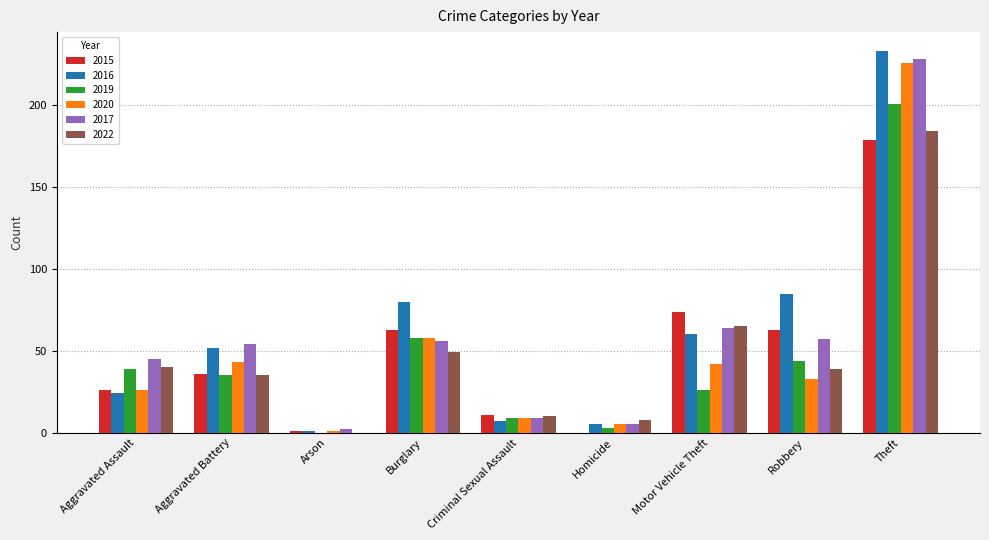

Reading right to left, list all the values displayed in this chart.

2015: Theft=179	Robbery=63	Motor Vehicle Theft=74	Homicide=0	Criminal Sexual Assault=11	Burglary=63	Arson=1	Aggravated Battery=36	Aggravated Assault=26
2016: Theft=233	Robbery=85	Motor Vehicle Theft=60	Homicide=5	Criminal Sexual Assault=7	Burglary=80	Arson=1	Aggravated Battery=52	Aggravated Assault=24
2019: Theft=201	Robbery=44	Motor Vehicle Theft=26	Homicide=3	Criminal Sexual Assault=9	Burglary=58	Arson=0	Aggravated Battery=35	Aggravated Assault=39
2020: Theft=226	Robbery=33	Motor Vehicle Theft=42	Homicide=5	Criminal Sexual Assault=9	Burglary=58	Arson=1	Aggravated Battery=43	Aggravated Assault=26
2017: Theft=228	Robbery=57	Motor Vehicle Theft=64	Homicide=5	Criminal Sexual Assault=9	Burglary=56	Arson=2	Aggravated Battery=54	Aggravated Assault=45
2022: Theft=184	Robbery=39	Motor Vehicle Theft=65	Homicide=8	Criminal Sexual Assault=10	Burglary=49	Arson=0	Aggravated Battery=35	Aggravated Assault=40